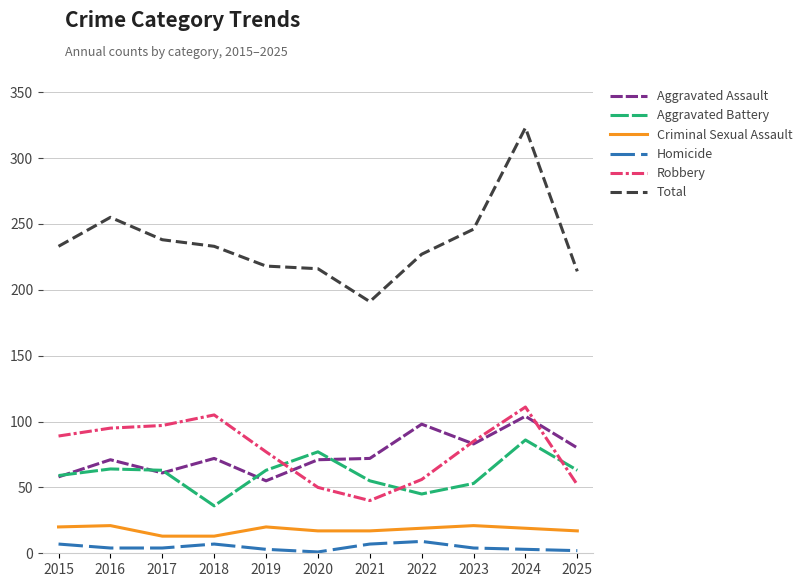

Does the chart display data point markers on the line(s)?

No